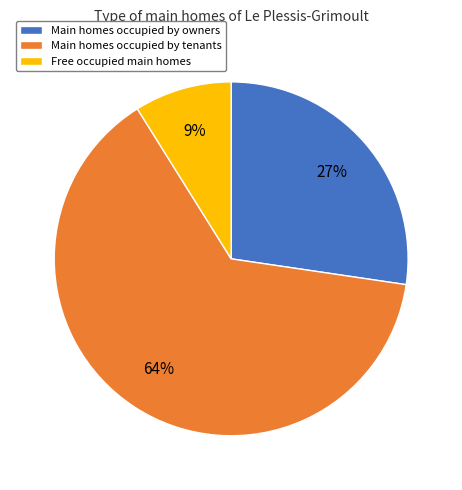

Does any single category account for the majority?

Yes